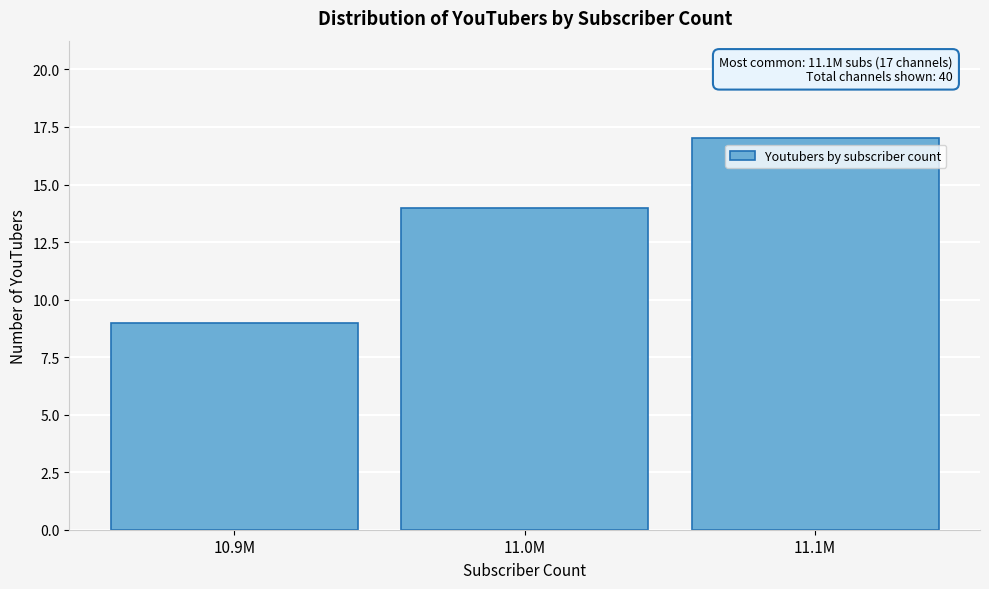

Reading left to right, list all the values displayed in this chart.

10.9M=9	11.0M=14	11.1M=17